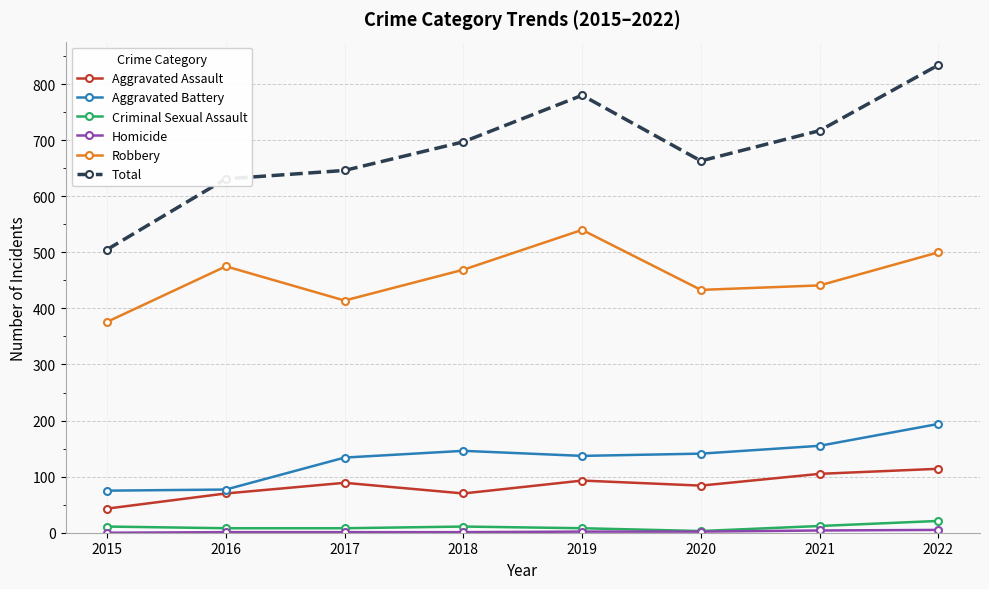

At how many categories does at least one series exceed 198?

8